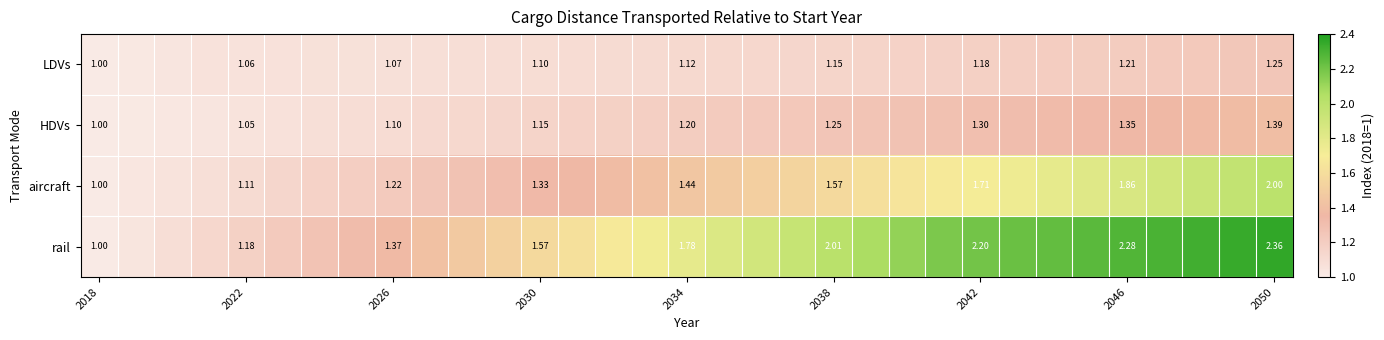

The value of aircraft at 2026 is 1.2. True or false?

True